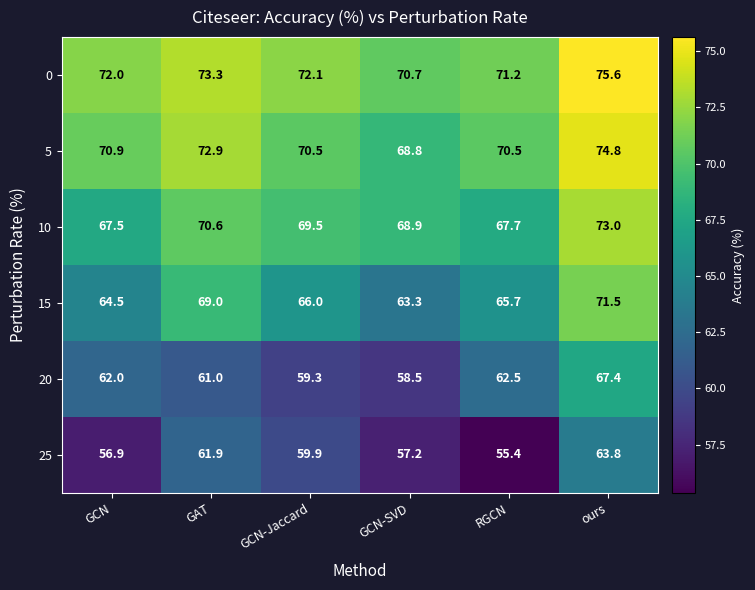

Count the number of categories in the chart.

6